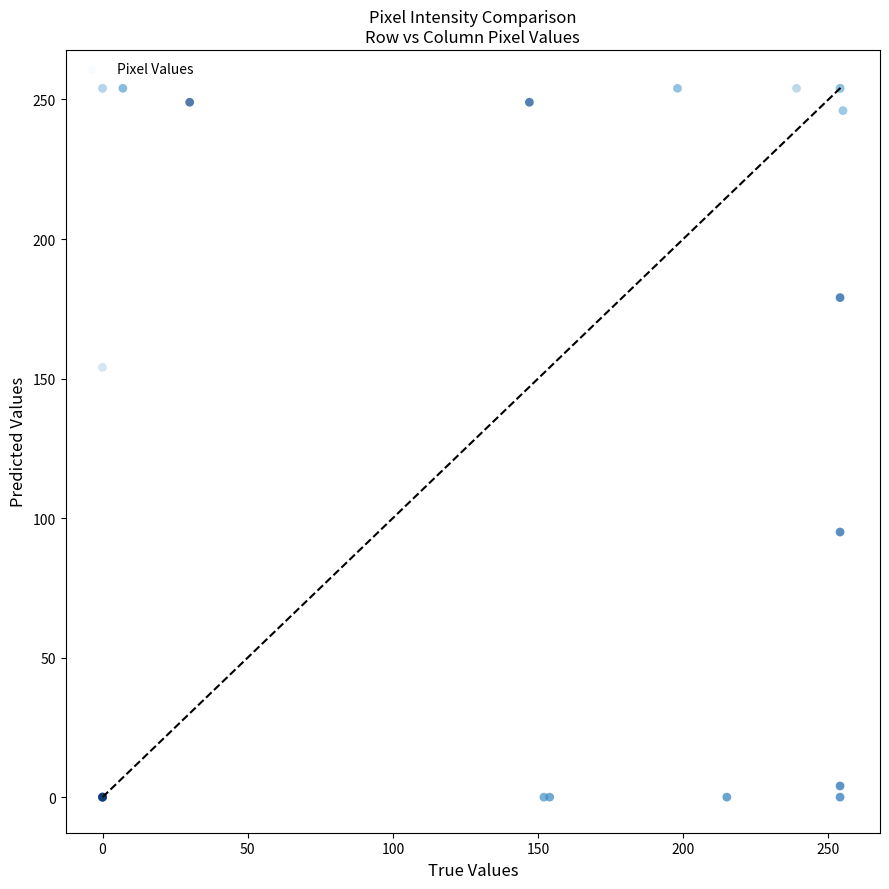

What Y value in the scatter plot is closest to 127?

154